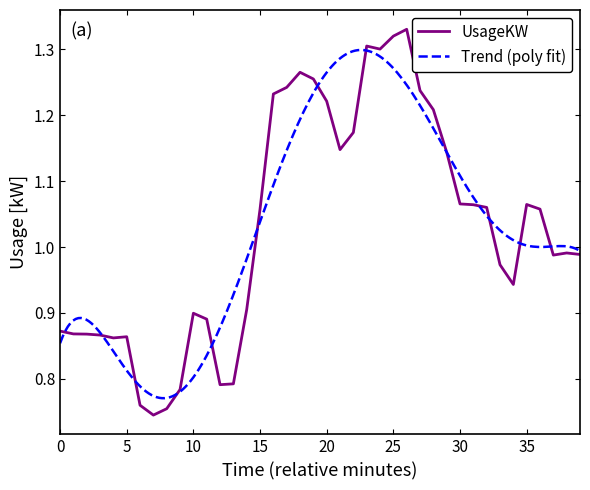

At which label does UsageKW first exceed 1?

15